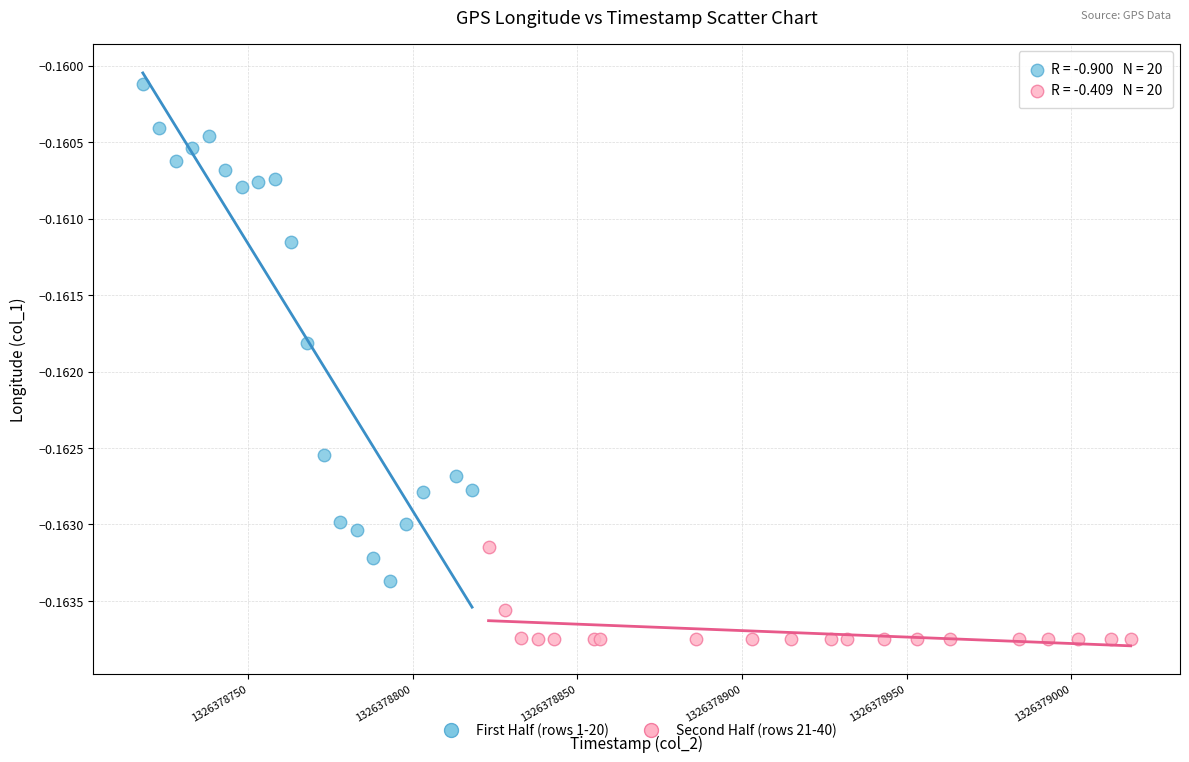

What are all the series names shown in the legend?

First Half (rows 1-20), Second Half (rows 21-40)